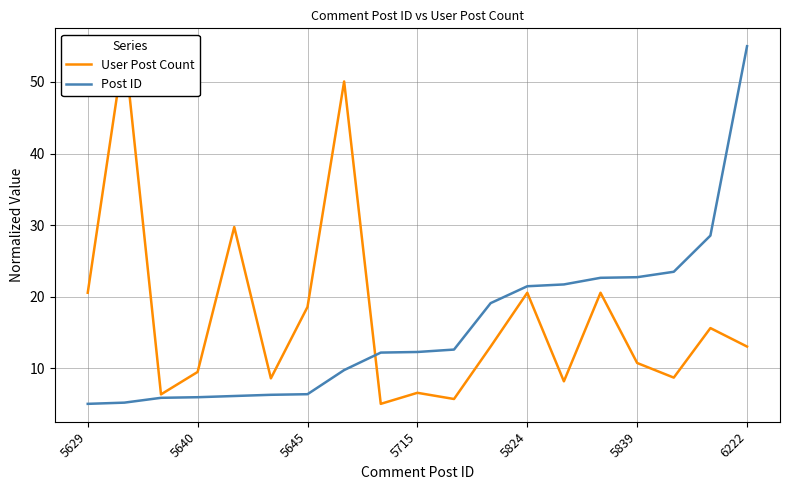

What is the smallest value displayed?

5.0